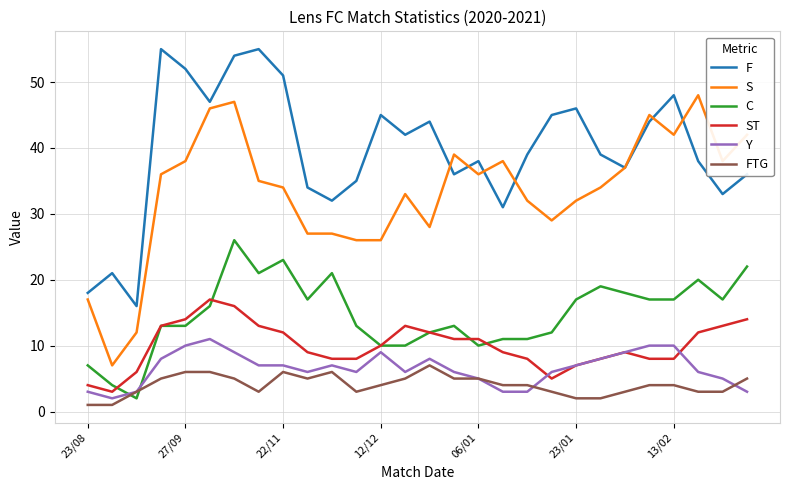

What is the difference between the maximum and minimum values in the F series?

39